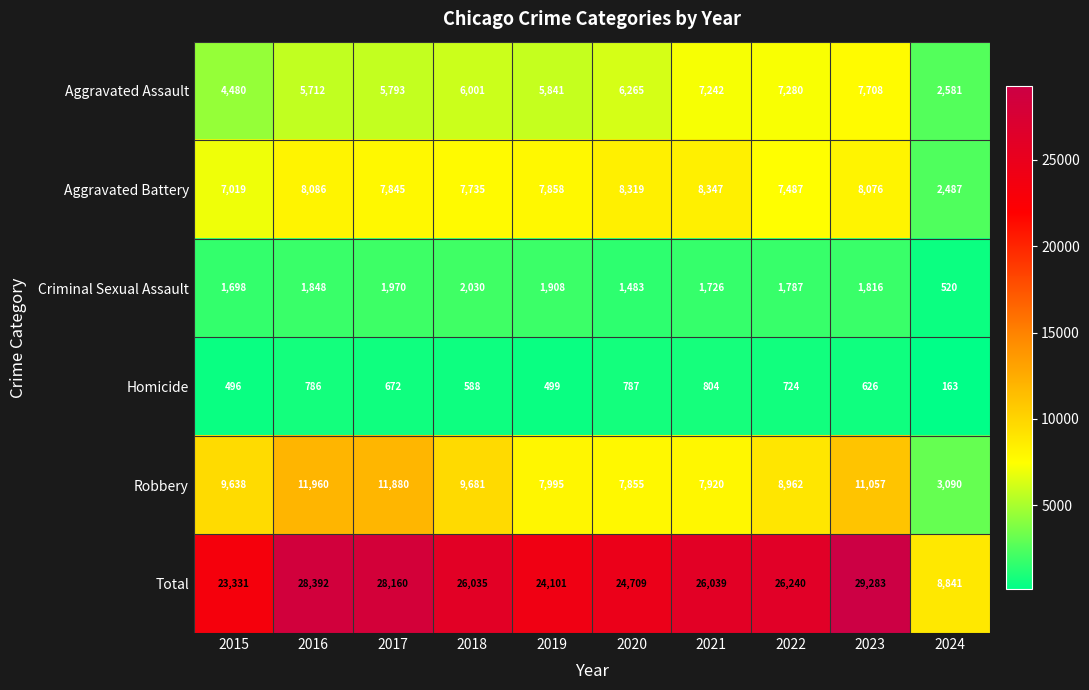

Which series has the widest spread of values?

Total